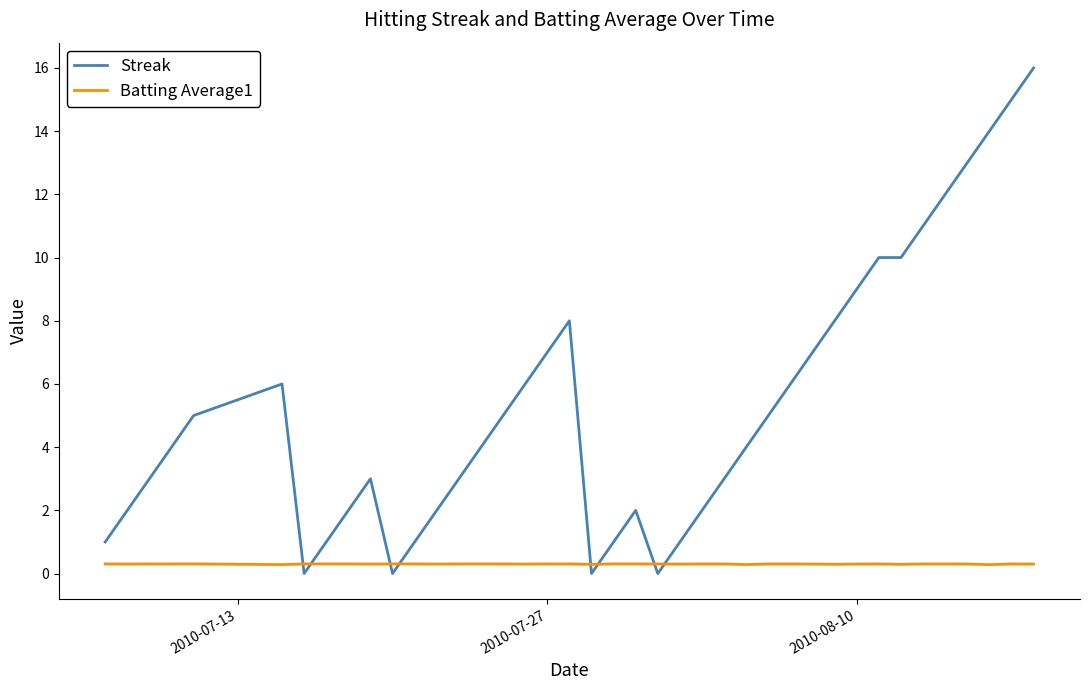

What is the sum of all Streak values?

212.0